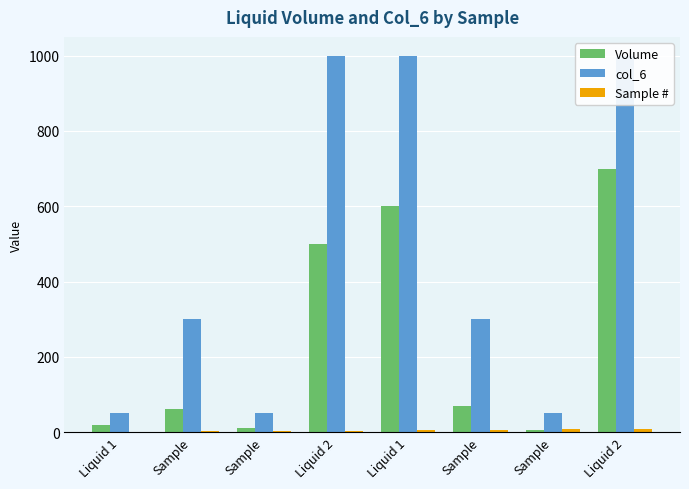

Does the chart contain stacked bars?

No